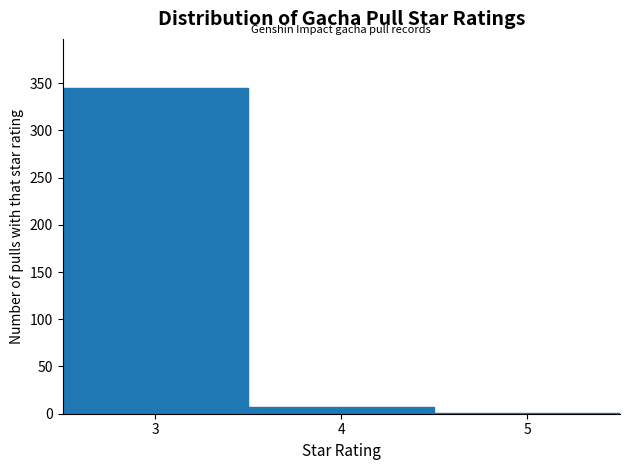

Reading left to right, list every bar in this chart as the range it spans on the x-axis followed by its height. The values are not printed on the chart, so give them approximately, as read against the axis.

2.5 to 3.5: 345
3.5 to 4.5: 5
4.5 to 5.5: under 5